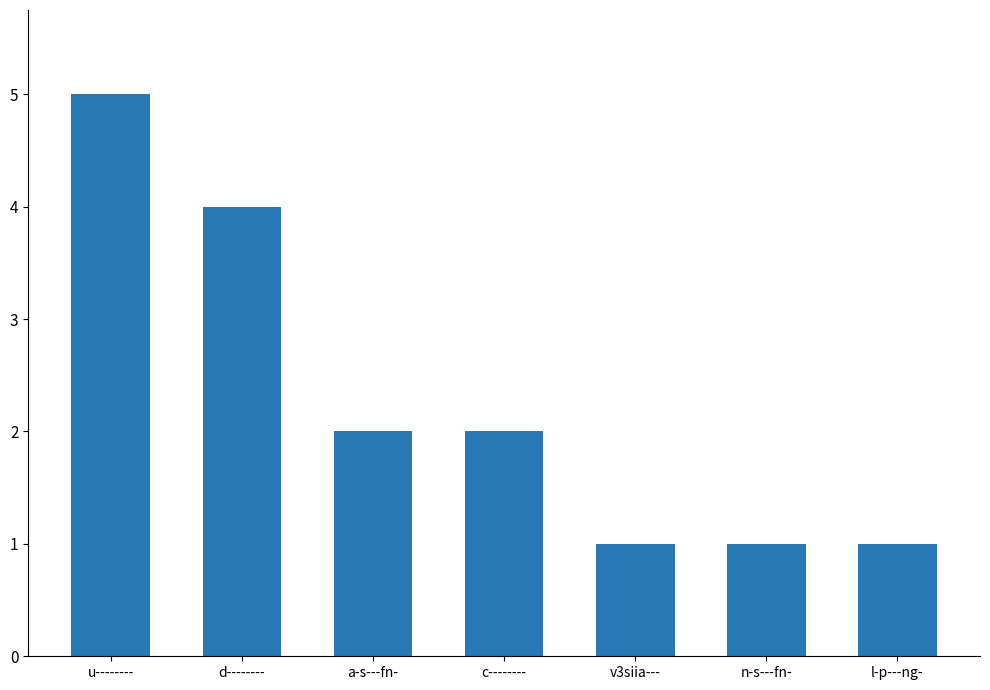

The value at c-------- is 1. True or false?

False